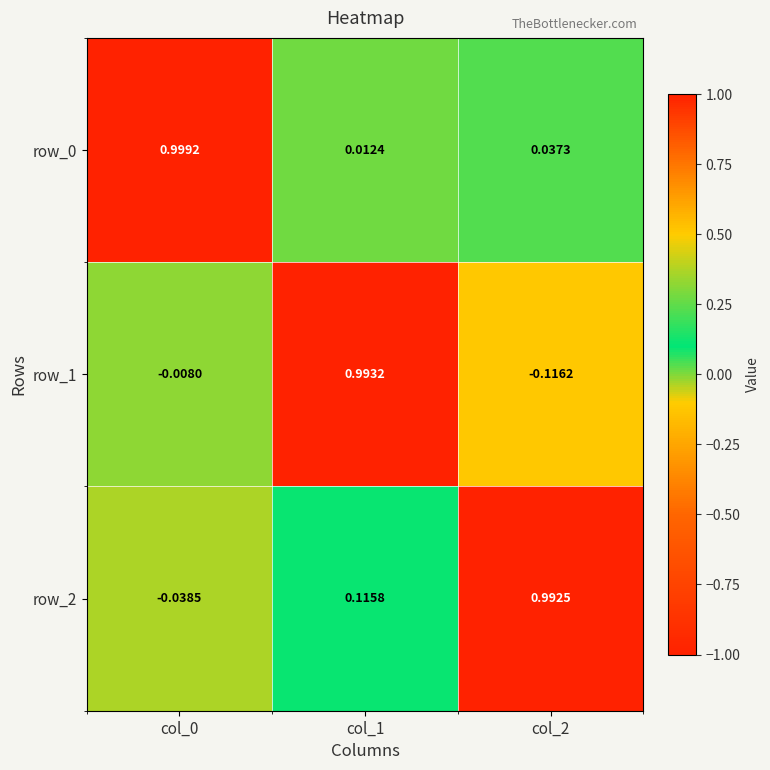

Is the value of row_1 at col_1 greater than the value of row_0 at col_0?

No